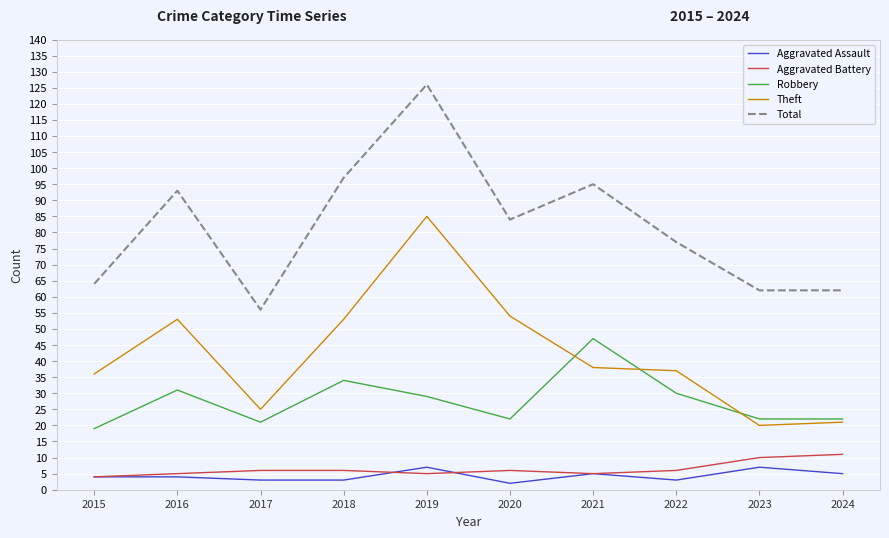

Which series has the largest total across all categories?

Total